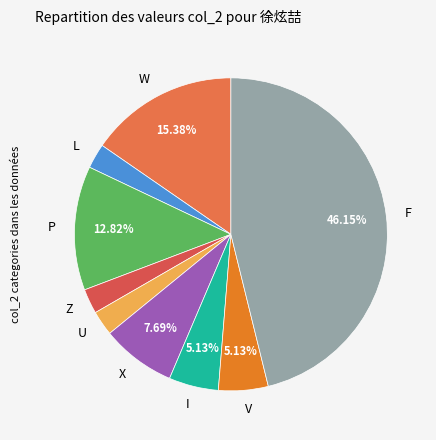

To the nearest percent, what is the difference between the V and F slice percentages?

41%